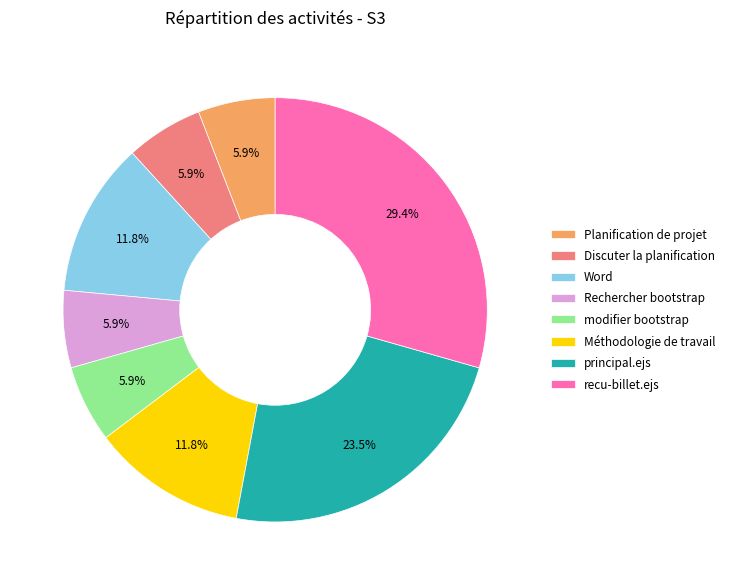

Which slice is the largest?

recu-billet.ejs